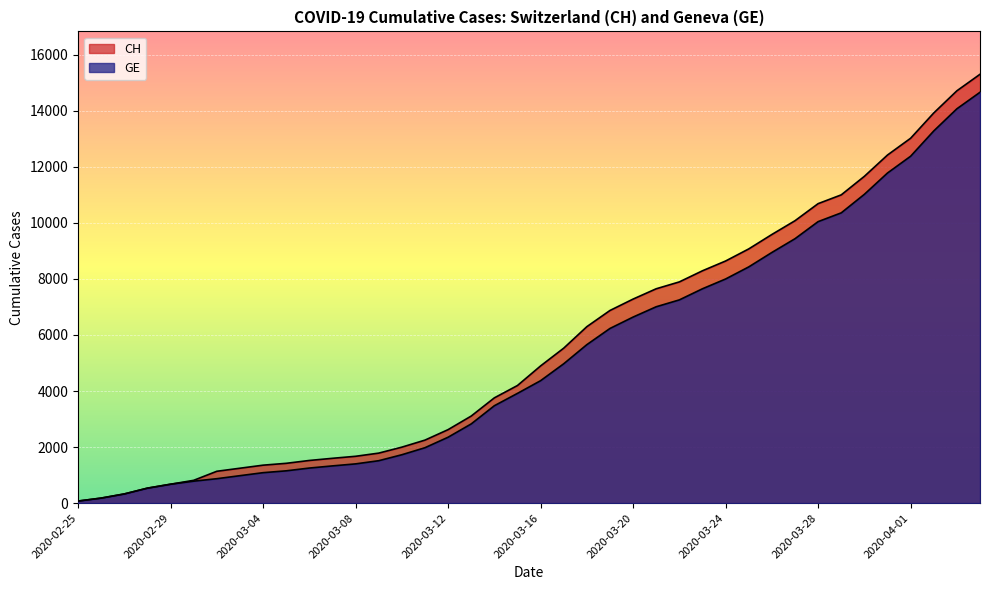

What is the value of the CH point at the 32nd from the left?

10077